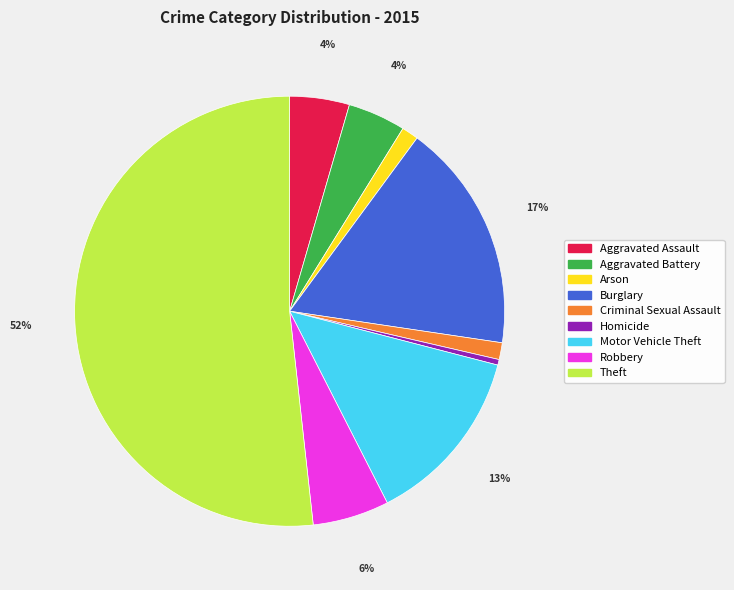

Combined, do Robbery and Criminal Sexual Assault account for over 50%?

No